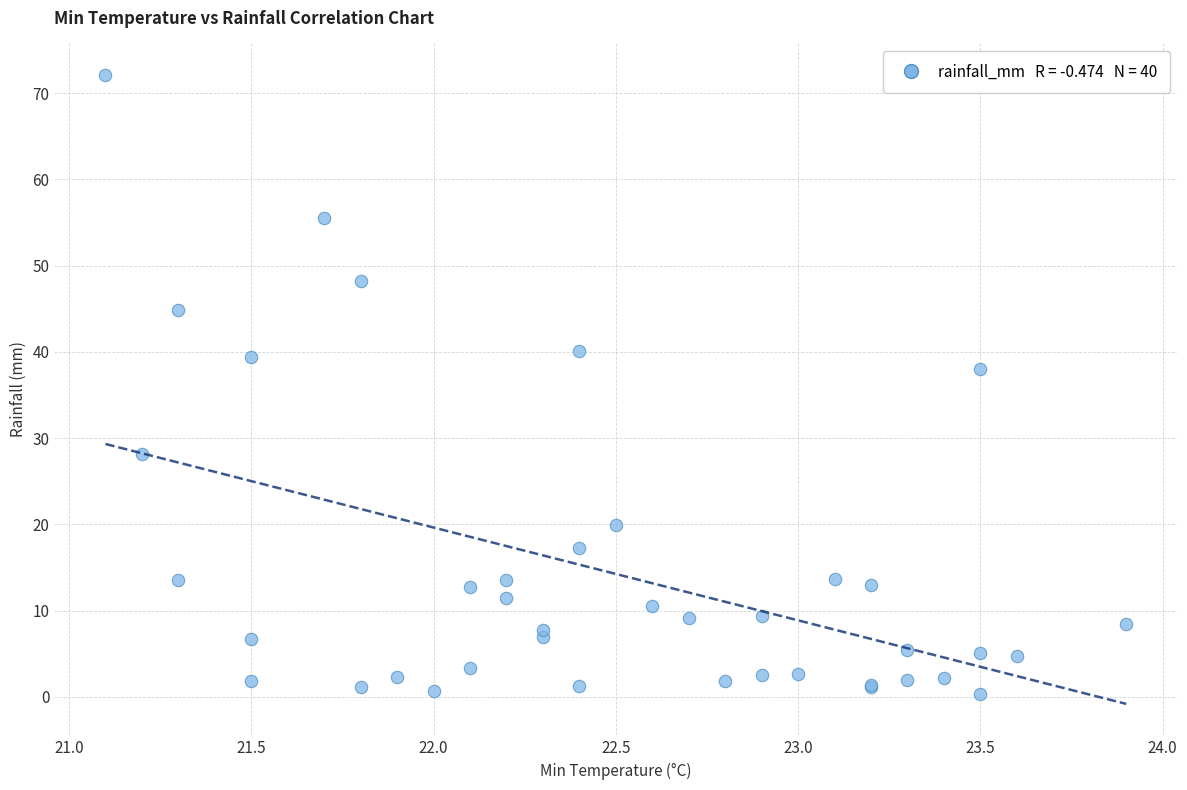

What Y value in the scatter plot is closest to 36?

38.0